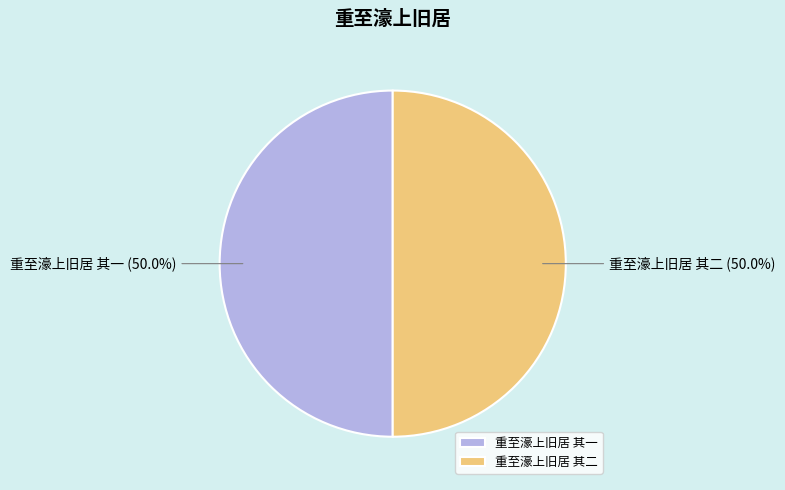

Combined, what portion of the pie is 重至濠上旧居 其二 and 重至濠上旧居 其一?

100.0%